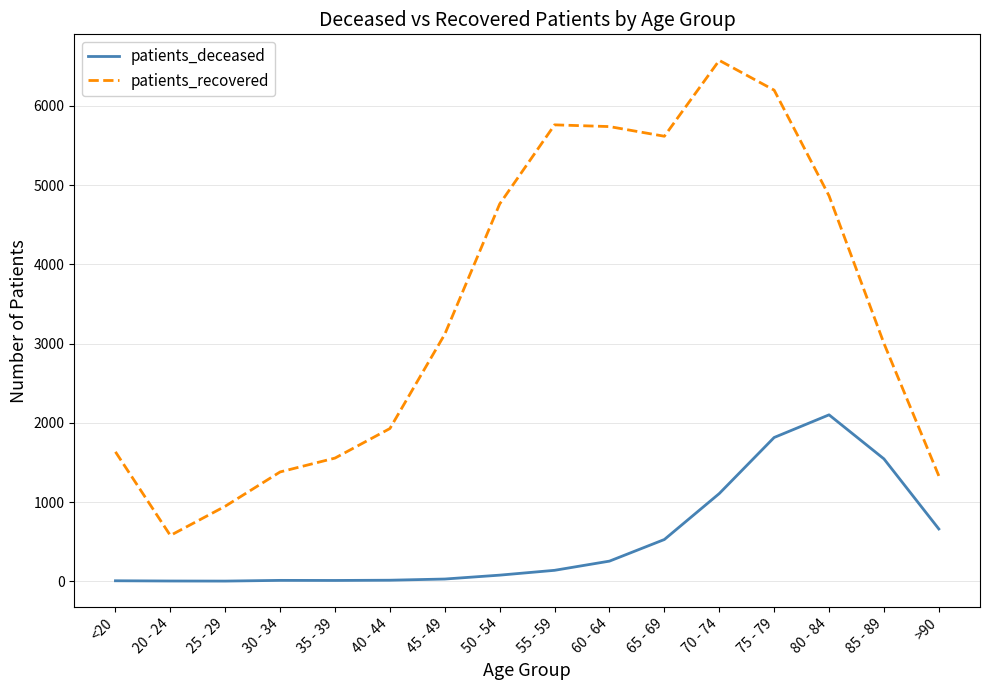

The value of patients_recovered at 85 - 89 is 3003. True or false?

True